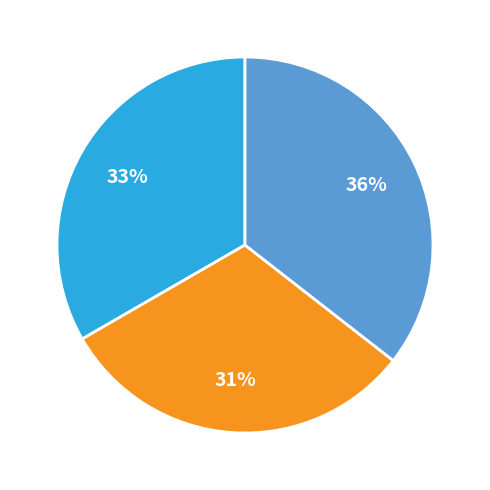

Does any single category account for the majority?

No